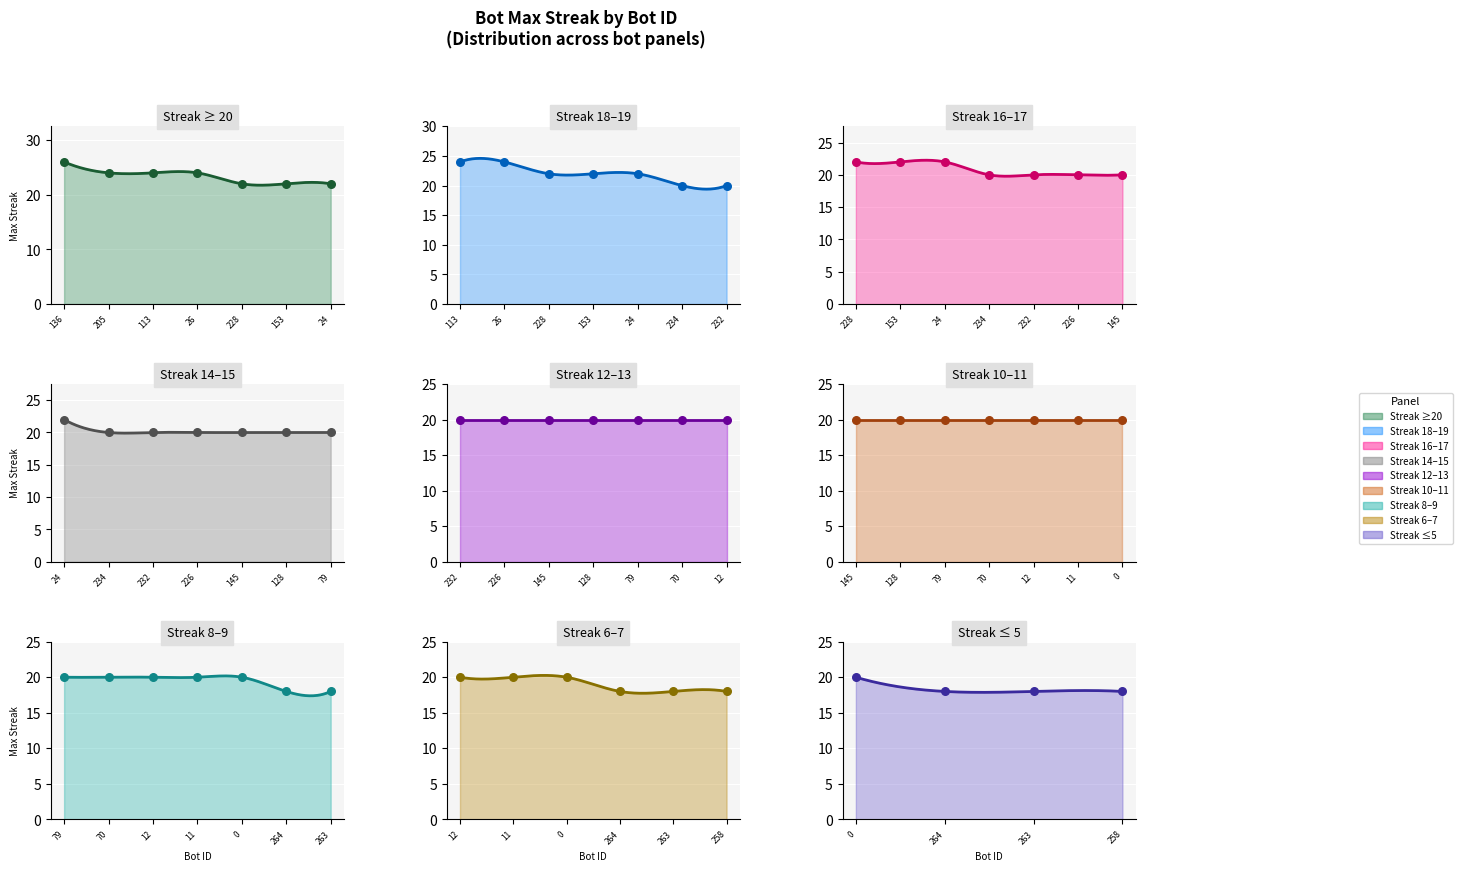

What is the change in value from 26 to 226?

-4